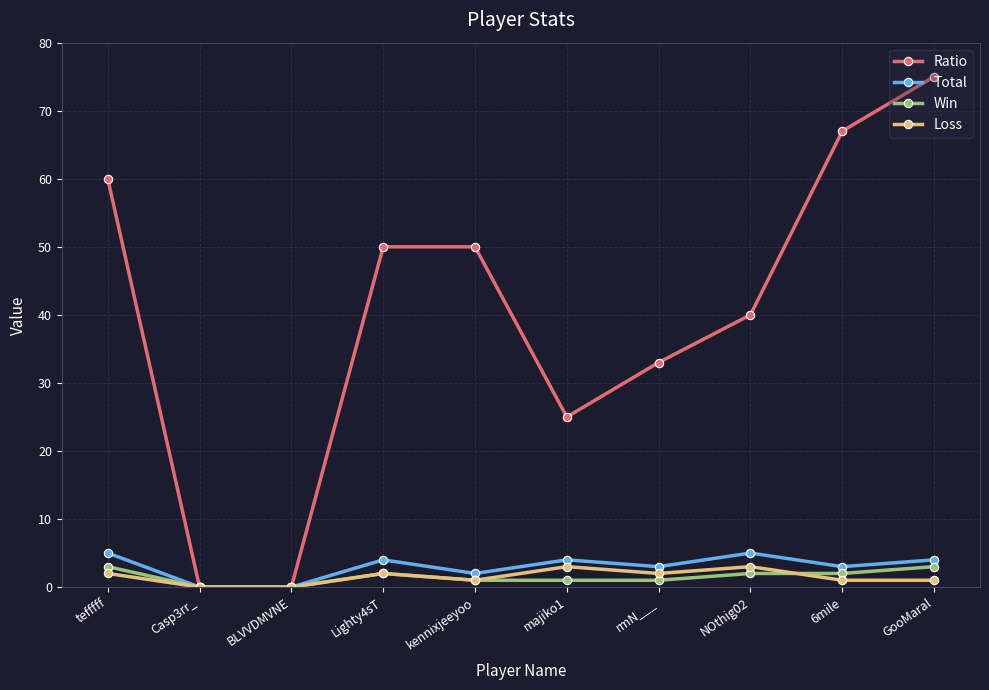

Reading right to left, extract all data points from this chart.

Ratio: GooMaral=75	6mile=67	NOthig02=40	rmN___=33	majiko1=25	kennixjeeyoo=50	Lighty4sT=50	BLVVDMVNE=0	Casp3rr_=0	tefffff=60
Total: GooMaral=4	6mile=3	NOthig02=5	rmN___=3	majiko1=4	kennixjeeyoo=2	Lighty4sT=4	BLVVDMVNE=0	Casp3rr_=0	tefffff=5
Win: GooMaral=3	6mile=2	NOthig02=2	rmN___=1	majiko1=1	kennixjeeyoo=1	Lighty4sT=2	BLVVDMVNE=0	Casp3rr_=0	tefffff=3
Loss: GooMaral=1	6mile=1	NOthig02=3	rmN___=2	majiko1=3	kennixjeeyoo=1	Lighty4sT=2	BLVVDMVNE=0	Casp3rr_=0	tefffff=2